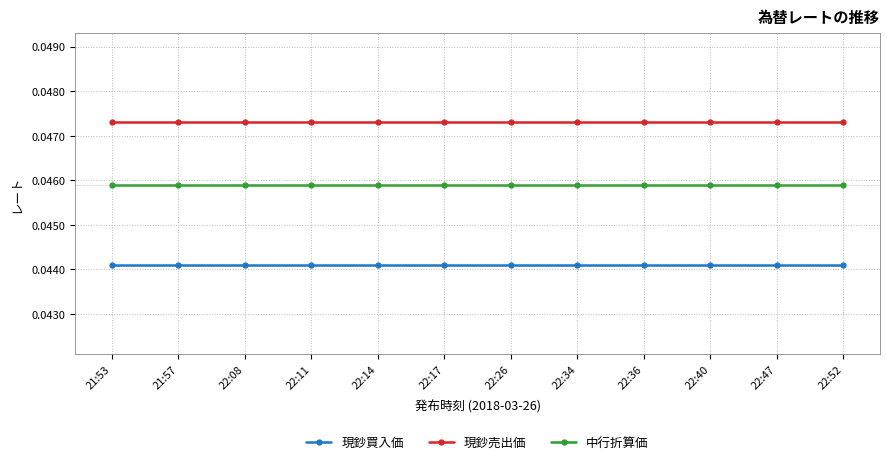

What position from the left is 22:11?

4